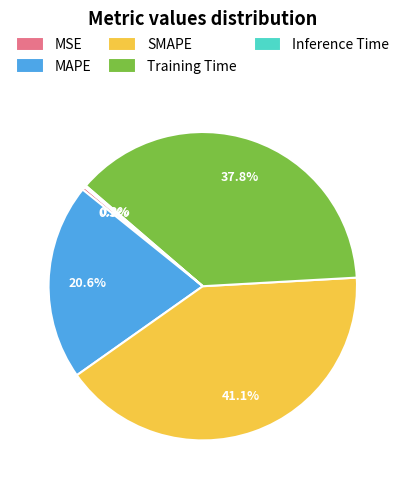

Do MSE and MAPE together represent more than half of the pie?

No